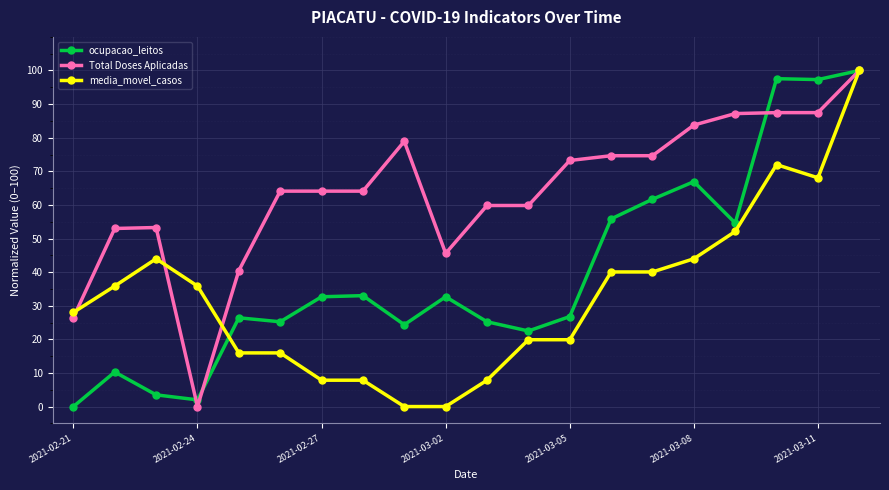

Which series has the largest total across all categories?

Total Doses Aplicadas